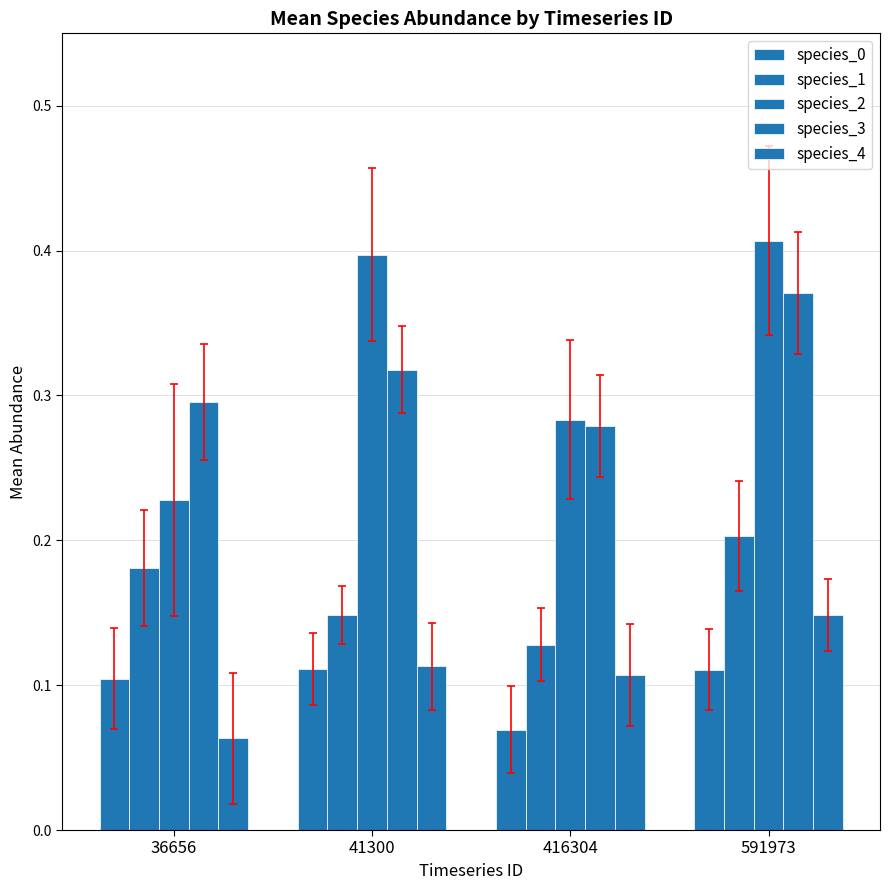

The value of species_1 at 41300 is 0.0. True or false?

False